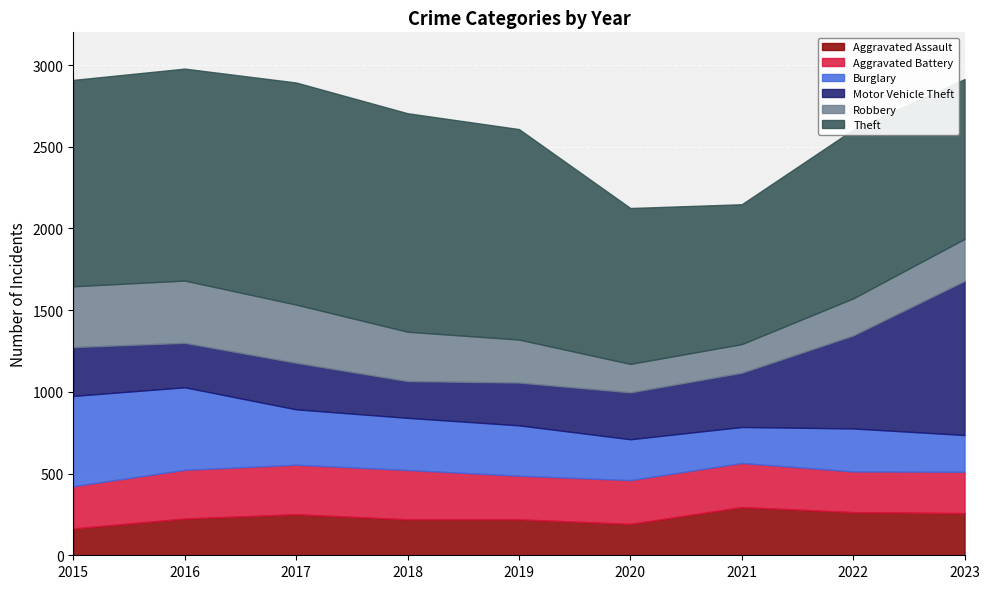

At which category does Theft reach its first local valley?

2021